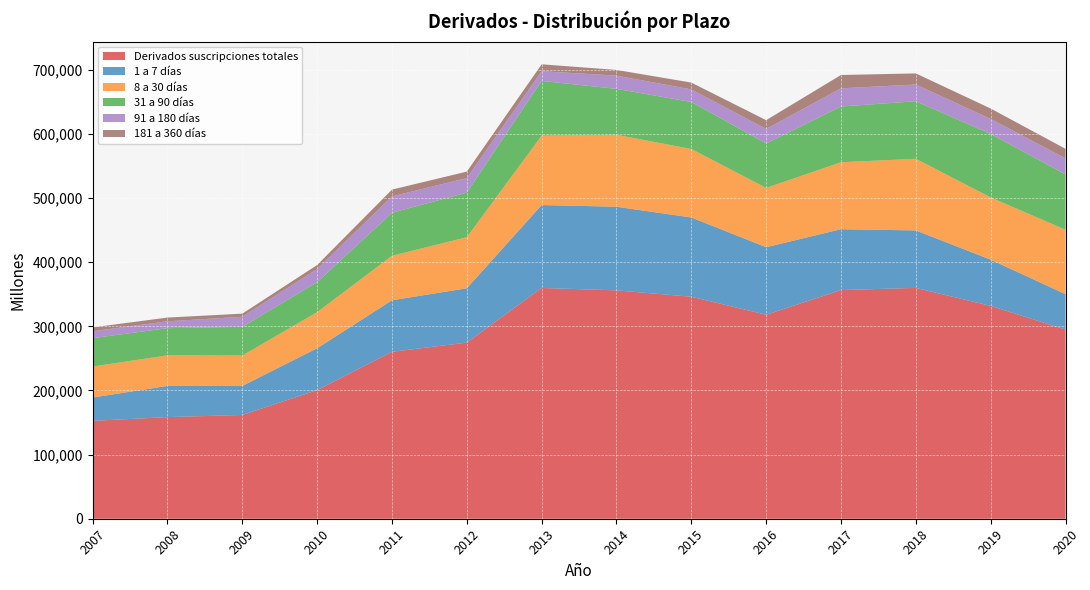

Reading left to right, extract all data points from this chart.

Derivados suscripciones totales: 152603	158453	161831	200558	260340	274627	359840	356080	346133	318067	356544	359941	331861	294978
1 a 7 días: 36361	48683	45258	65246	80315	84697	129303	130381	123565	105311	94903	89581	72054	55214
8 a 30 días: 48407	47611	47409	56258	69402	79594	108163	112227	106829	92490	104426	111738	97059	100432
31 a 90 días: 44207	42371	44694	46689	66896	69602	85349	71562	73264	69257	86942	89620	98994	86251
91 a 180 días: 10749	10727	15743	20530	25596	22719	15129	20689	19615	22670	28273	26181	23427	25041
181 a 360 días: 6038	5840	4848	6342	10659	10018	10788	8855	10638	13659	20819	17294	16234	14877